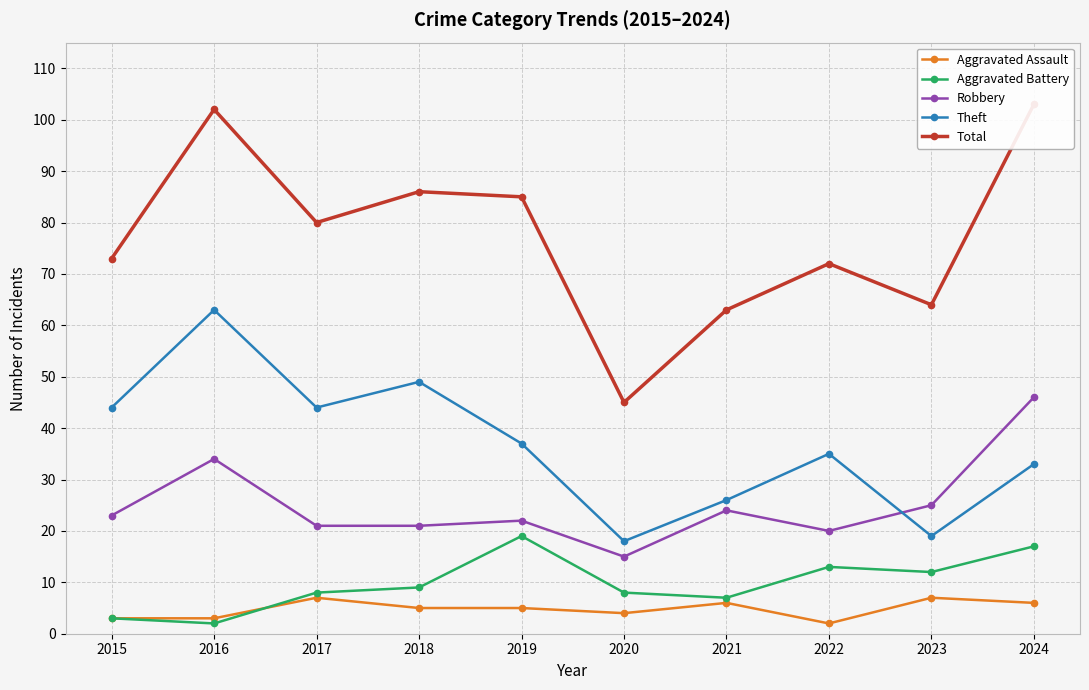

What is the minimum value shown in the chart?

2